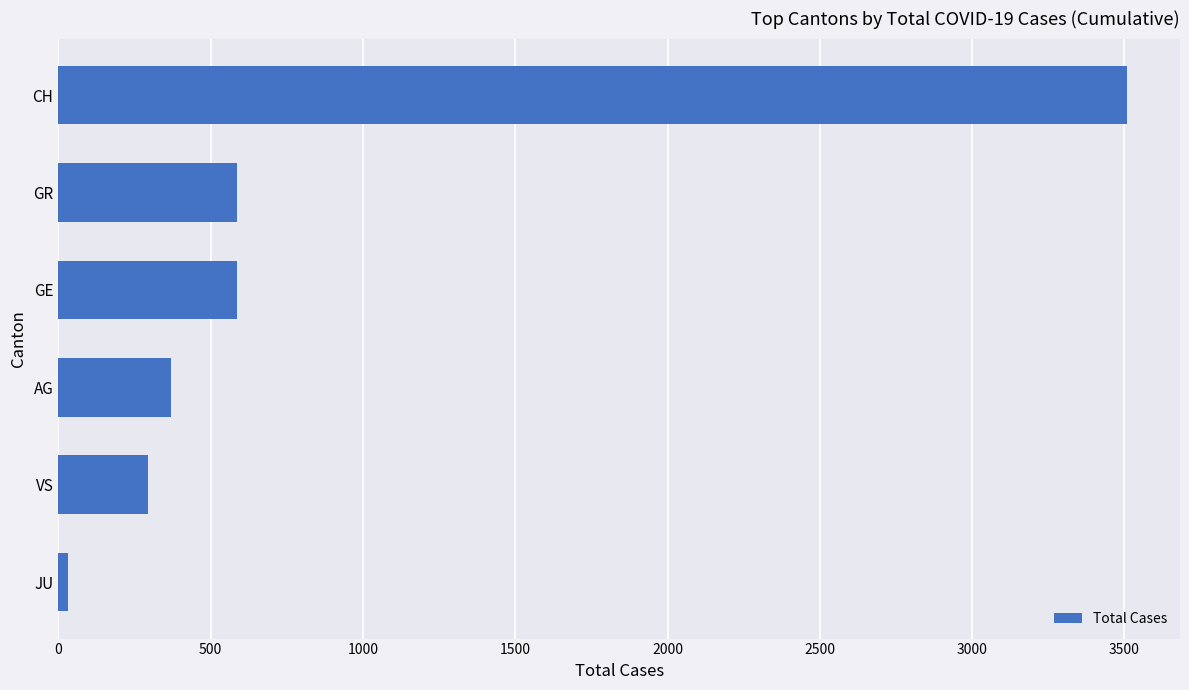

Is it true that the value at GR is 1046?

False